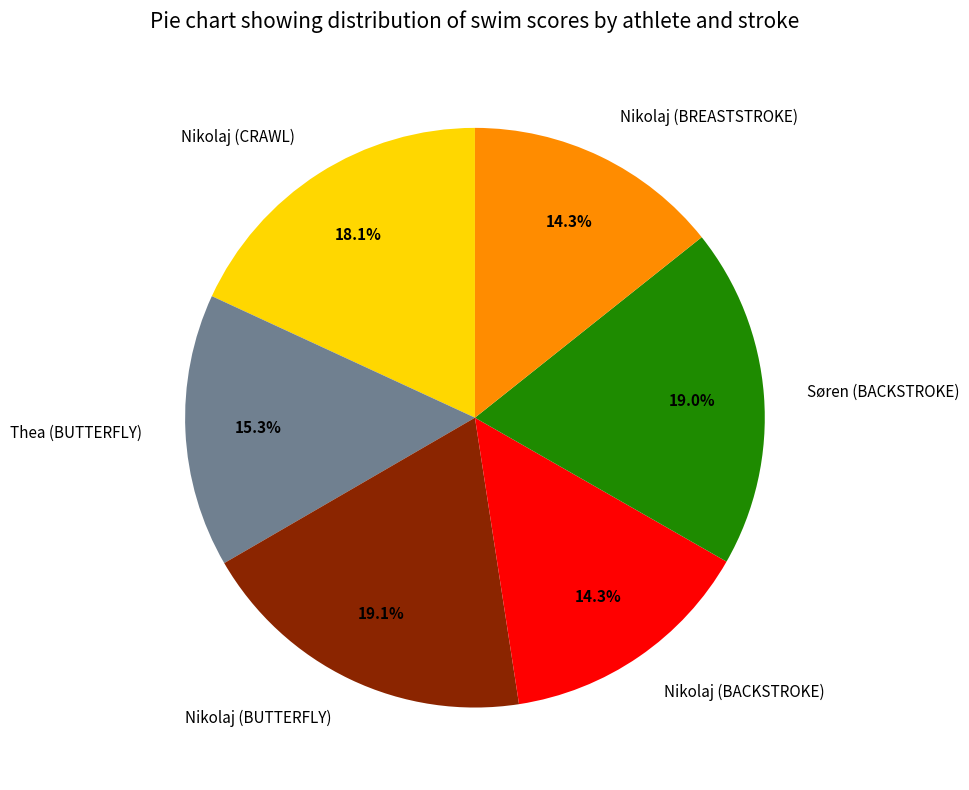

What percentage is the Søren (BACKSTROKE) slice, to the nearest percent?

19%